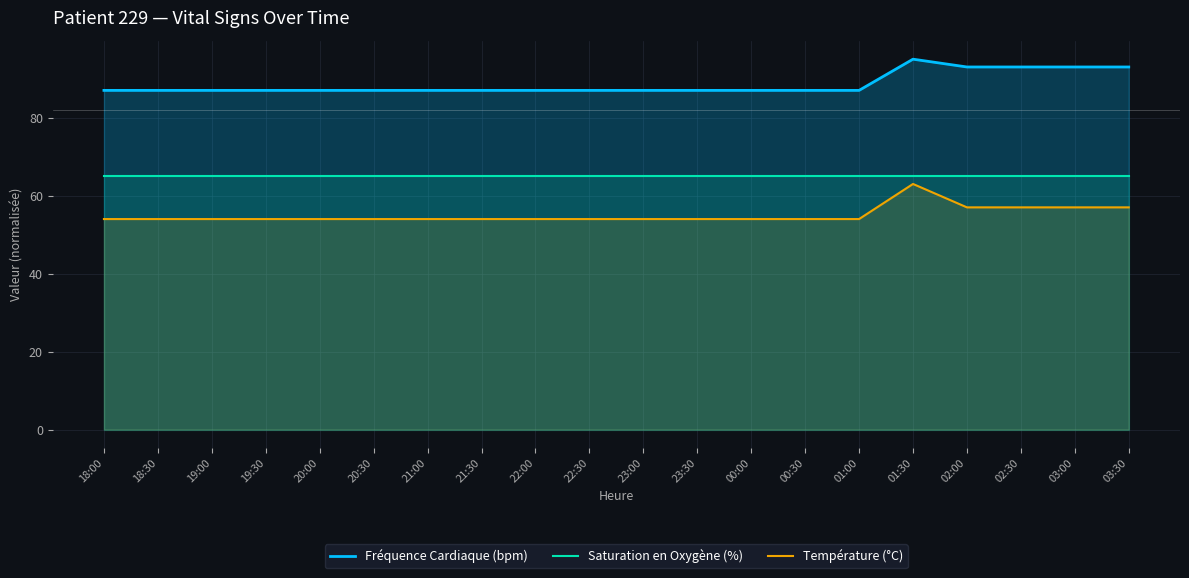

How many lines are shown in the chart?

3